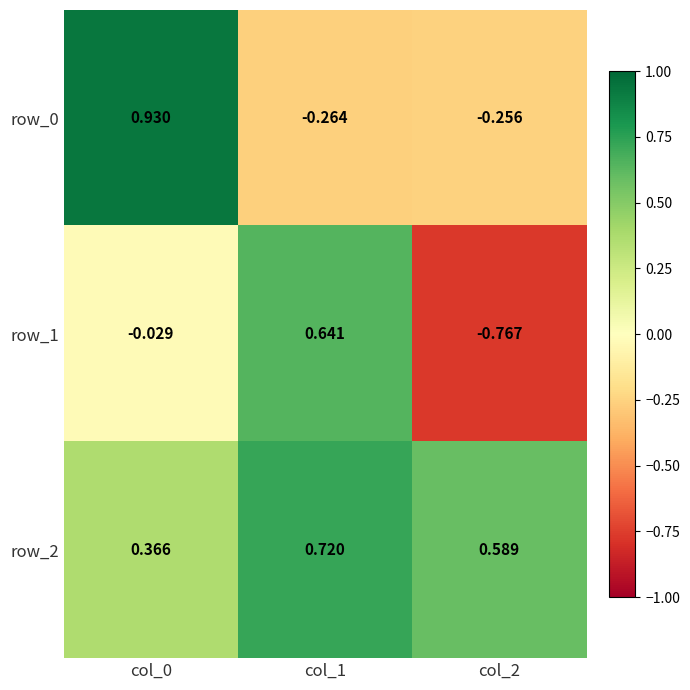

What is the total value across all series at col_2?

-0.4